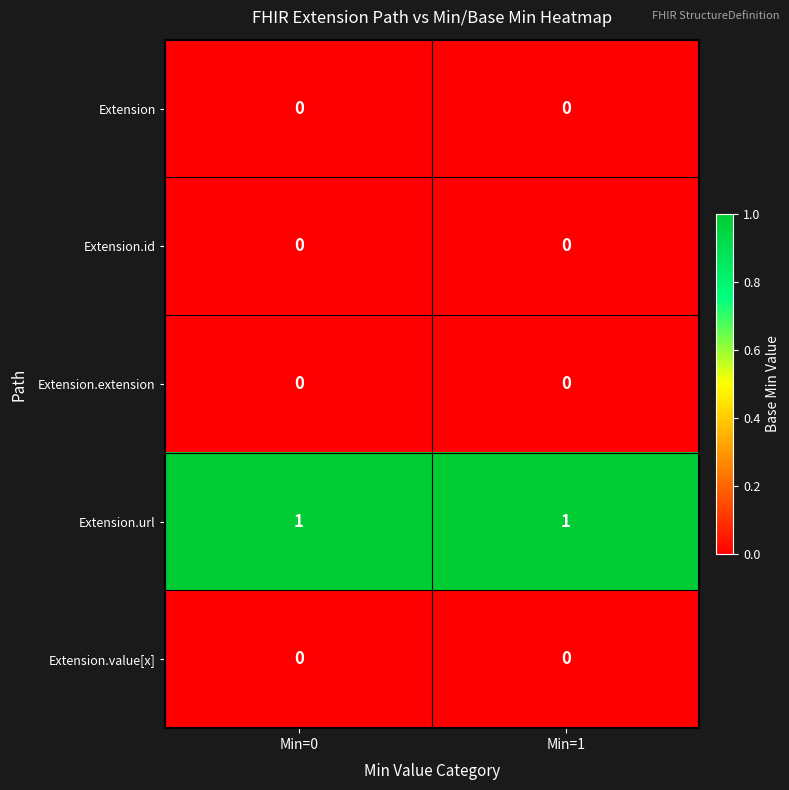

How many data points does each series have?

2